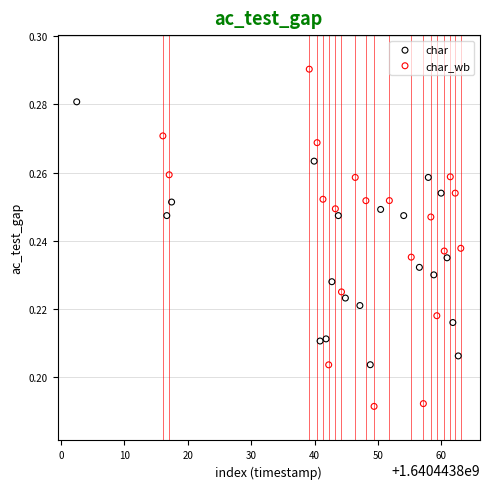

Which series reaches the minimum Y coordinate?

char_wb